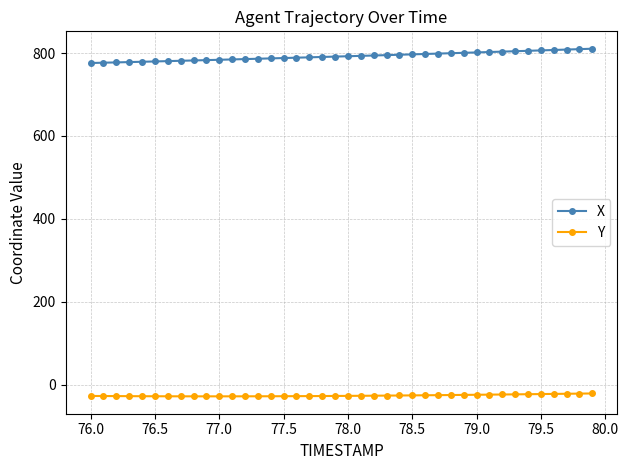

List the series in order of their overall mean, highest first.

X, Y